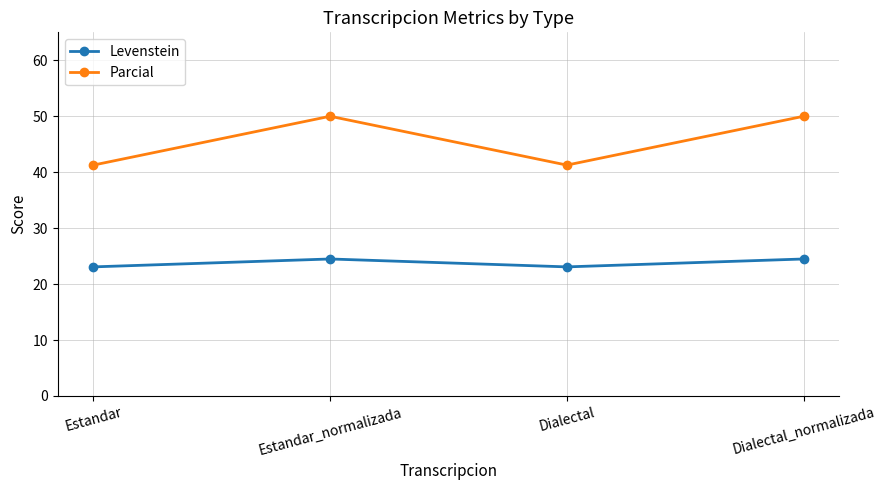

True or false: Levenstein has more than 0 points higher than both neighbors.

True